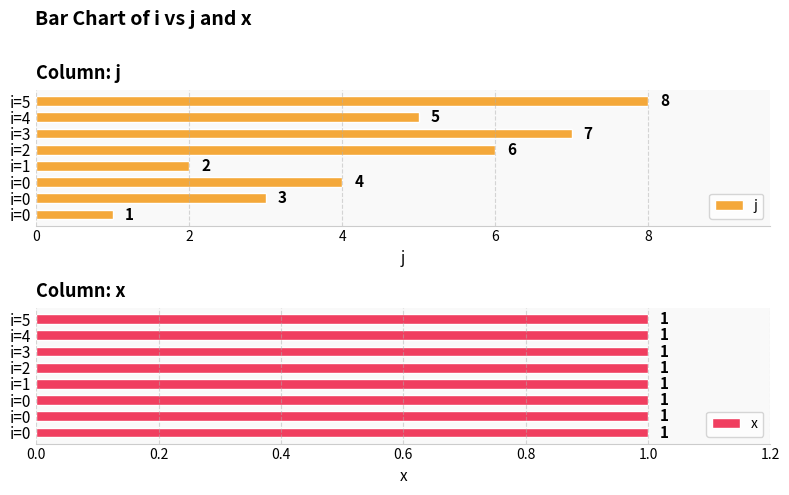

At which category is the sum across all series the highest?

7